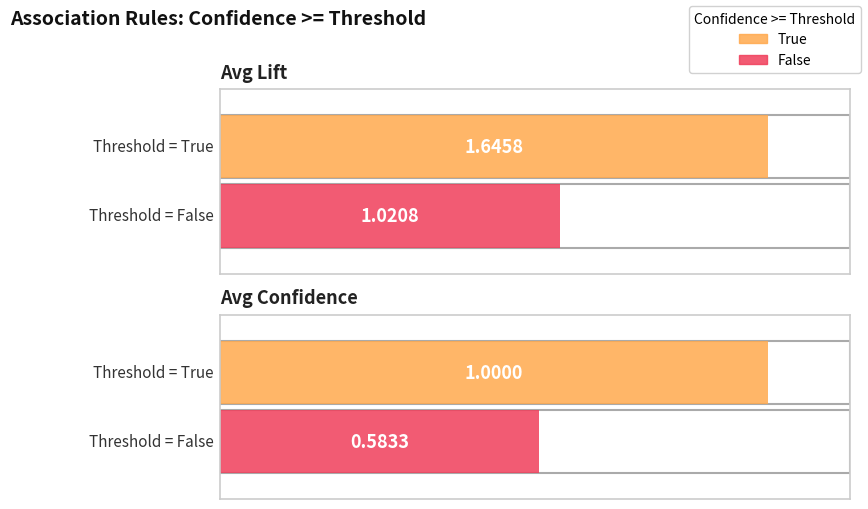

Rank the series by their average value, from highest to lowest.

Confidence >= True (Lift), Confidence >= False (Lift)